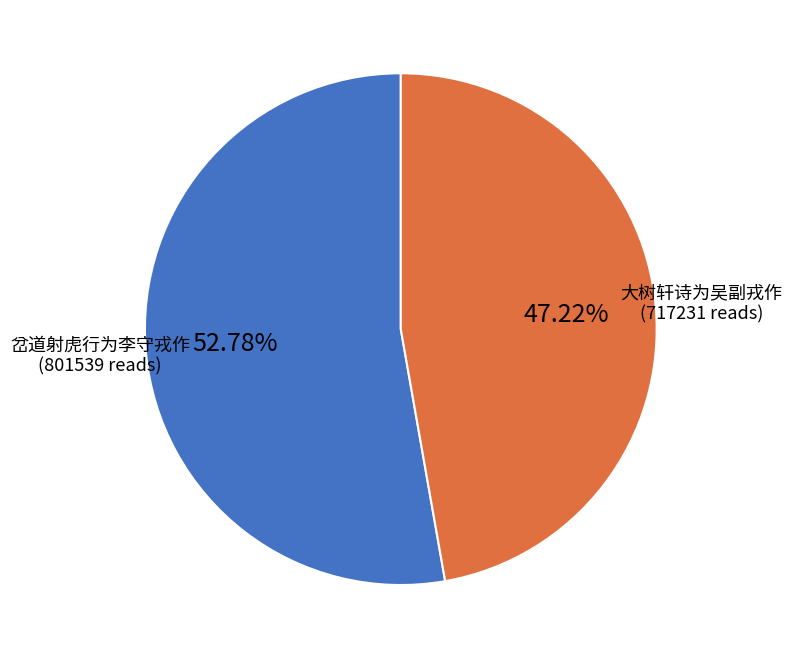

Is there any slice that represents more than half of the pie?

Yes